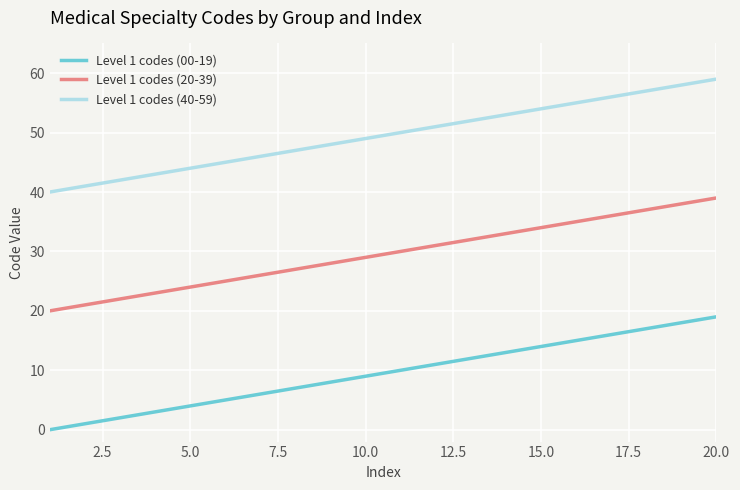

What is the sum of all Level 1 codes (20-39) values?

590